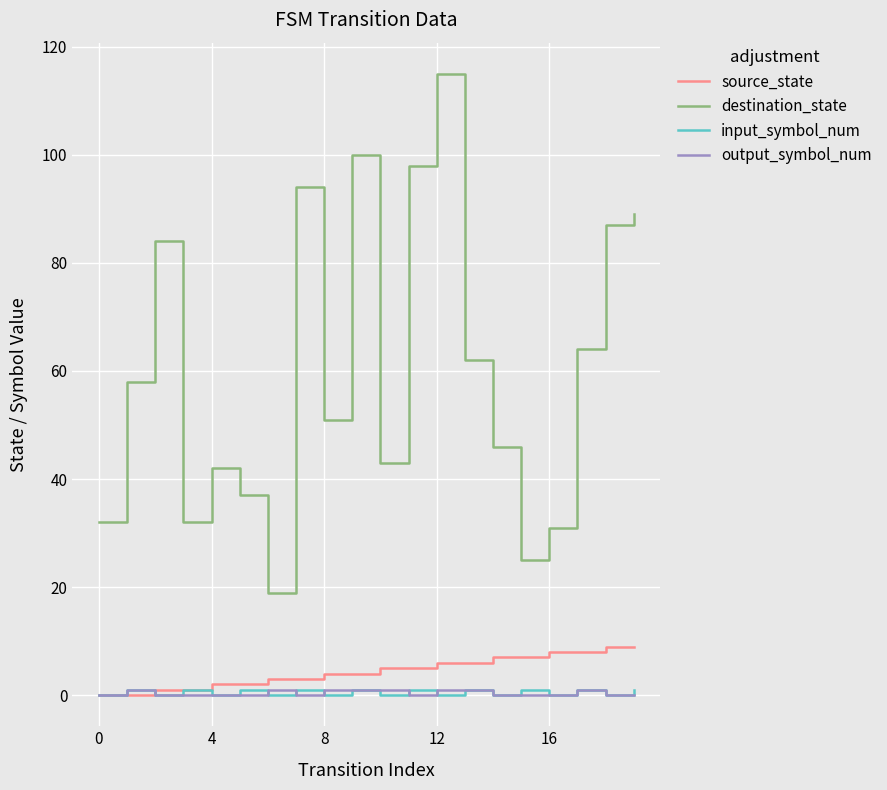

Which series has the largest total across all categories?

destination_state